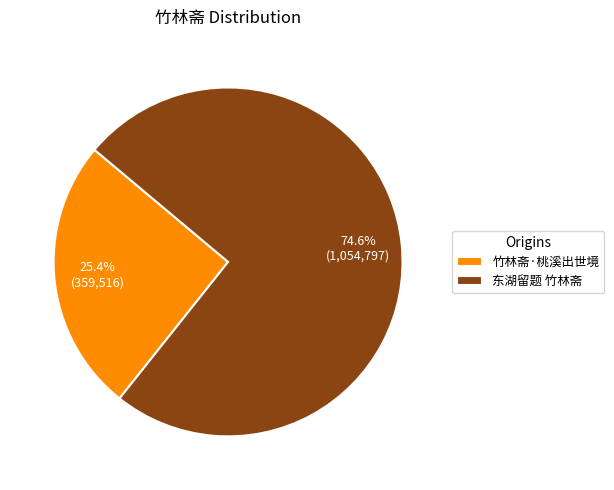

Count the number of slices in the pie.

2